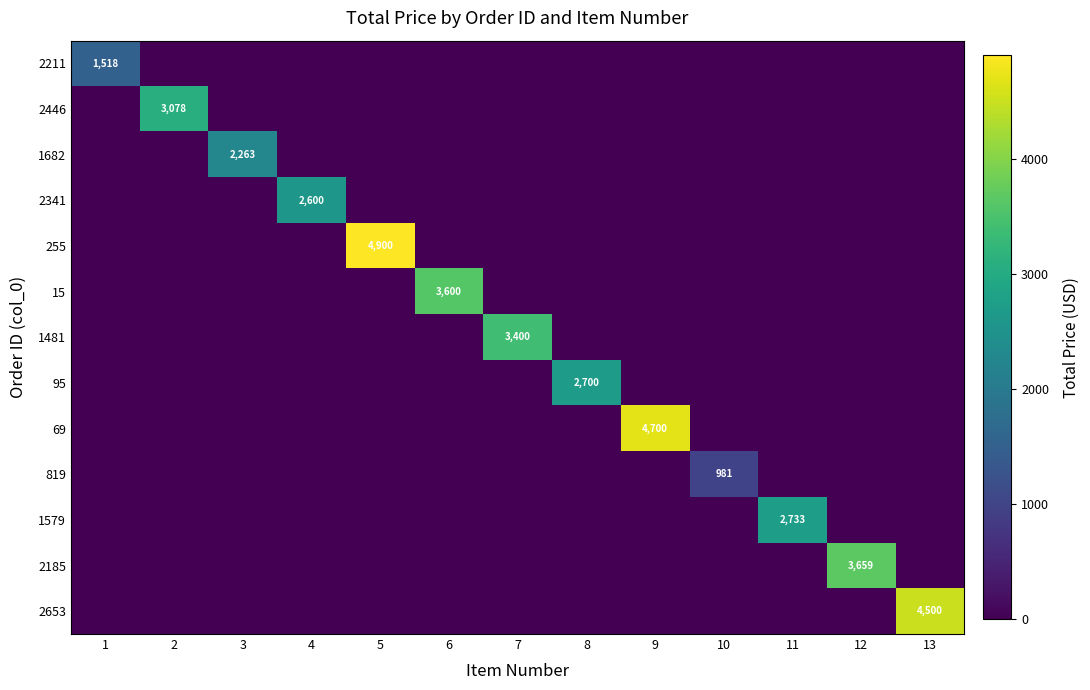

The value of 1682 at 3 is 1127. True or false?

False